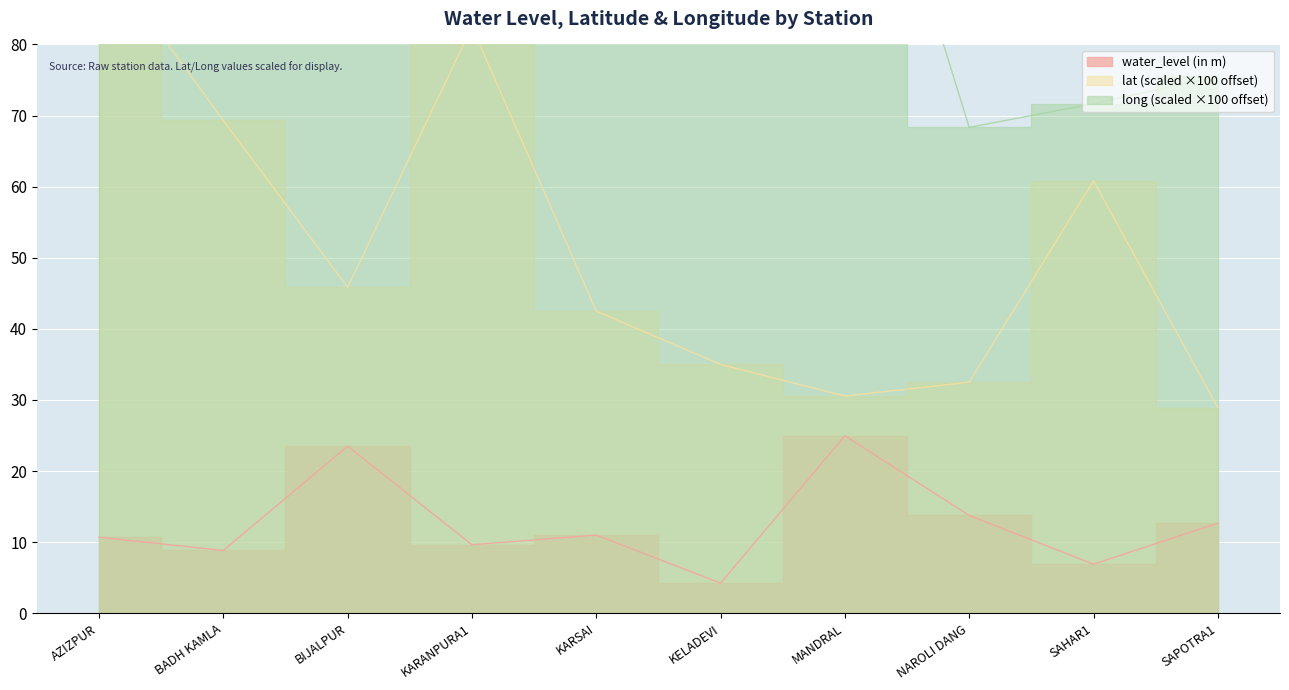

At which category is the sum across all series the highest?

AZIZPUR